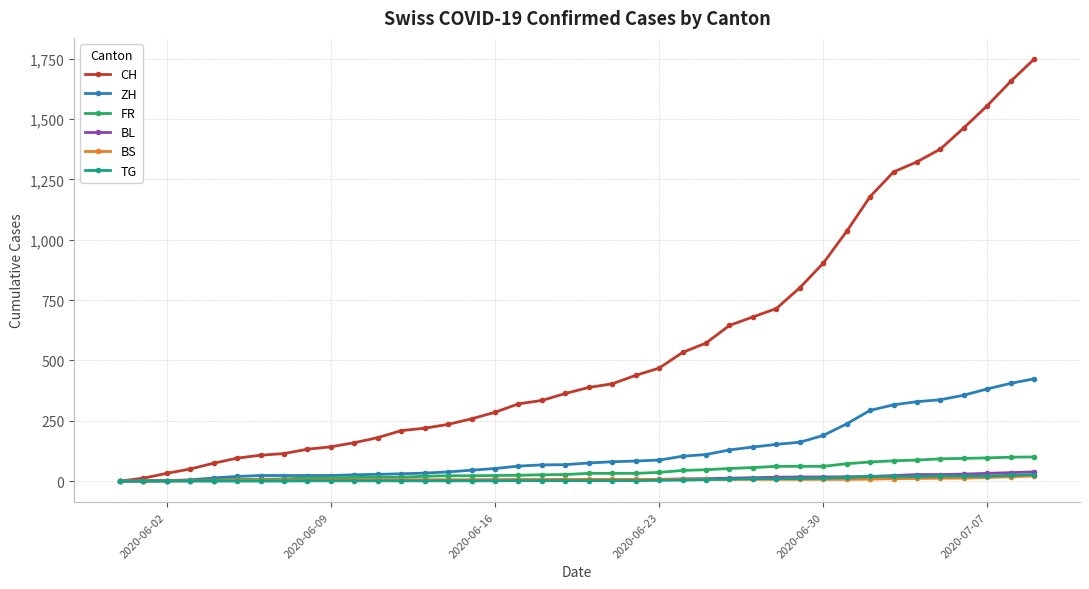

Which series has the largest total across all categories?

CH